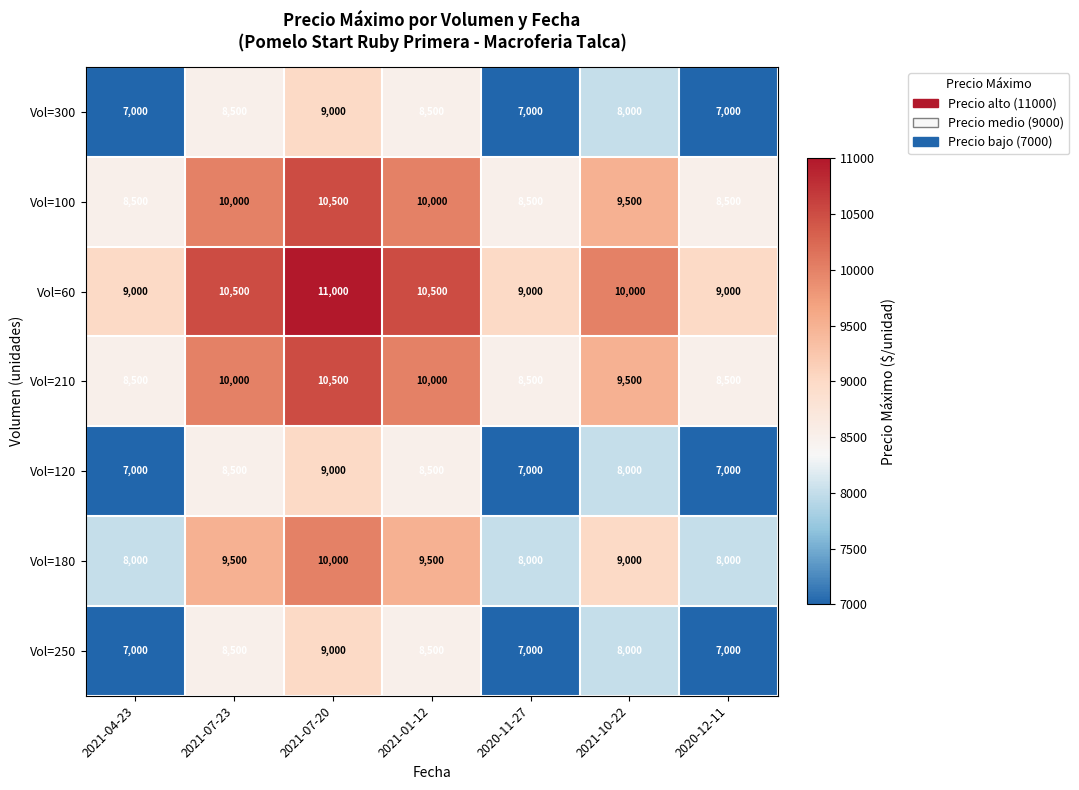

Count the Vol=210 values in the range 8500 to 10000.

6